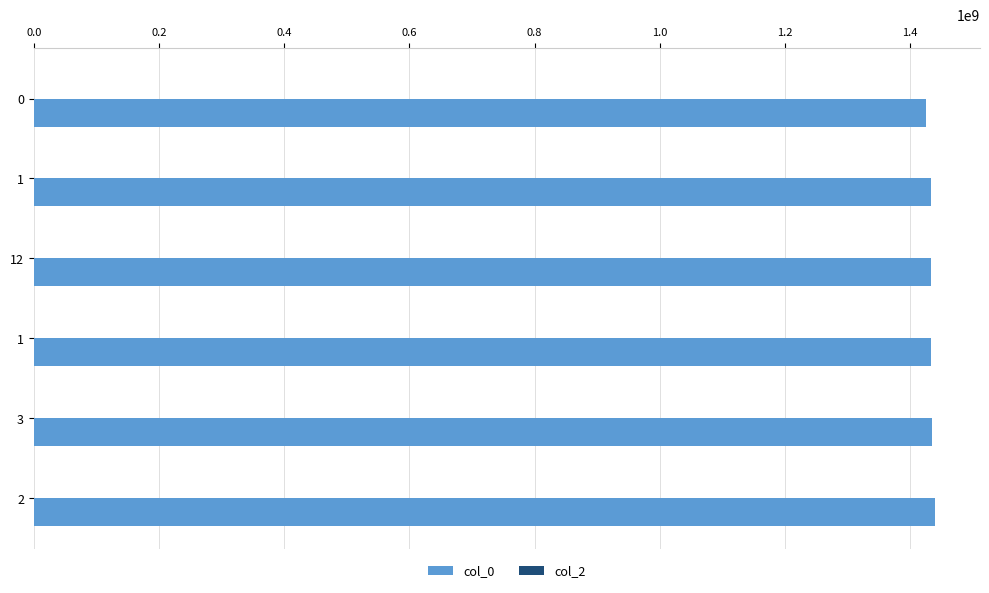

Count the number of categories in the chart.

6